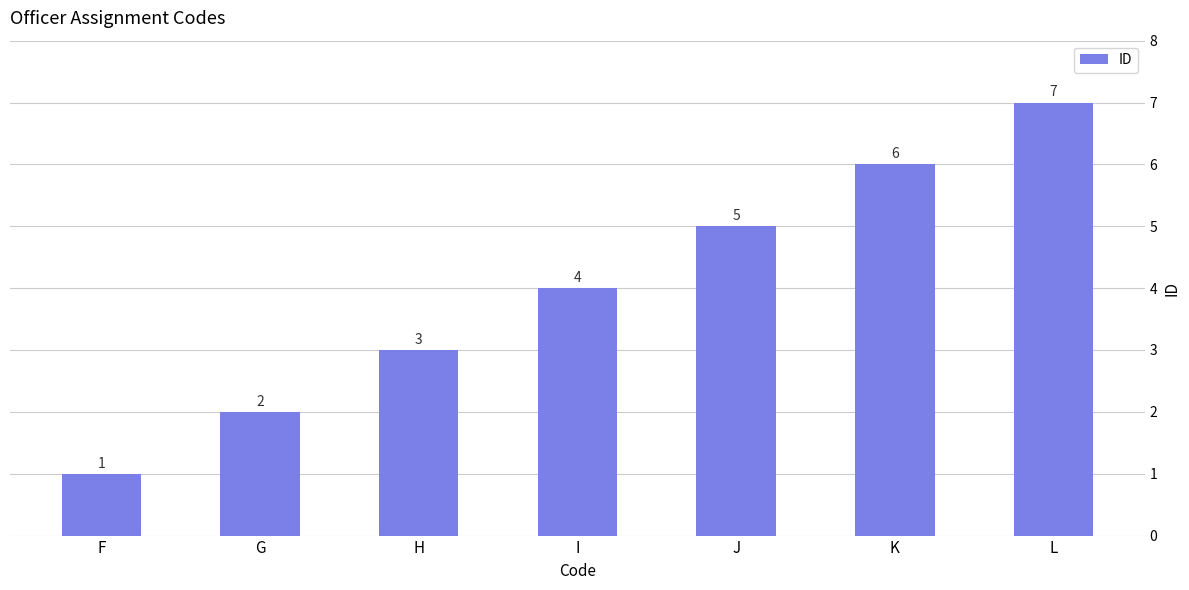

What is the value of the 5th bar from the left?

5